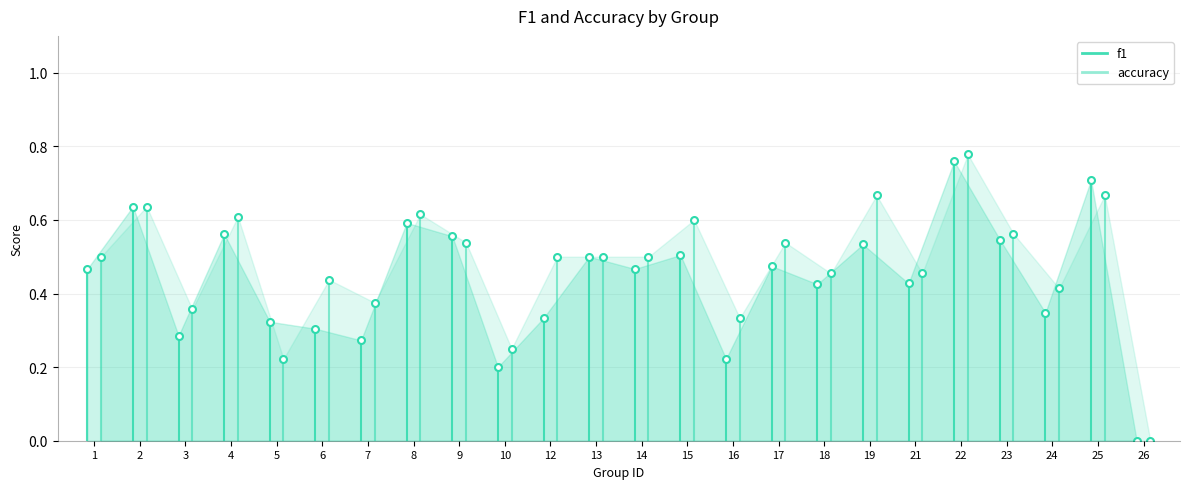

True or false: f1 and accuracy intersect in this chart.

True